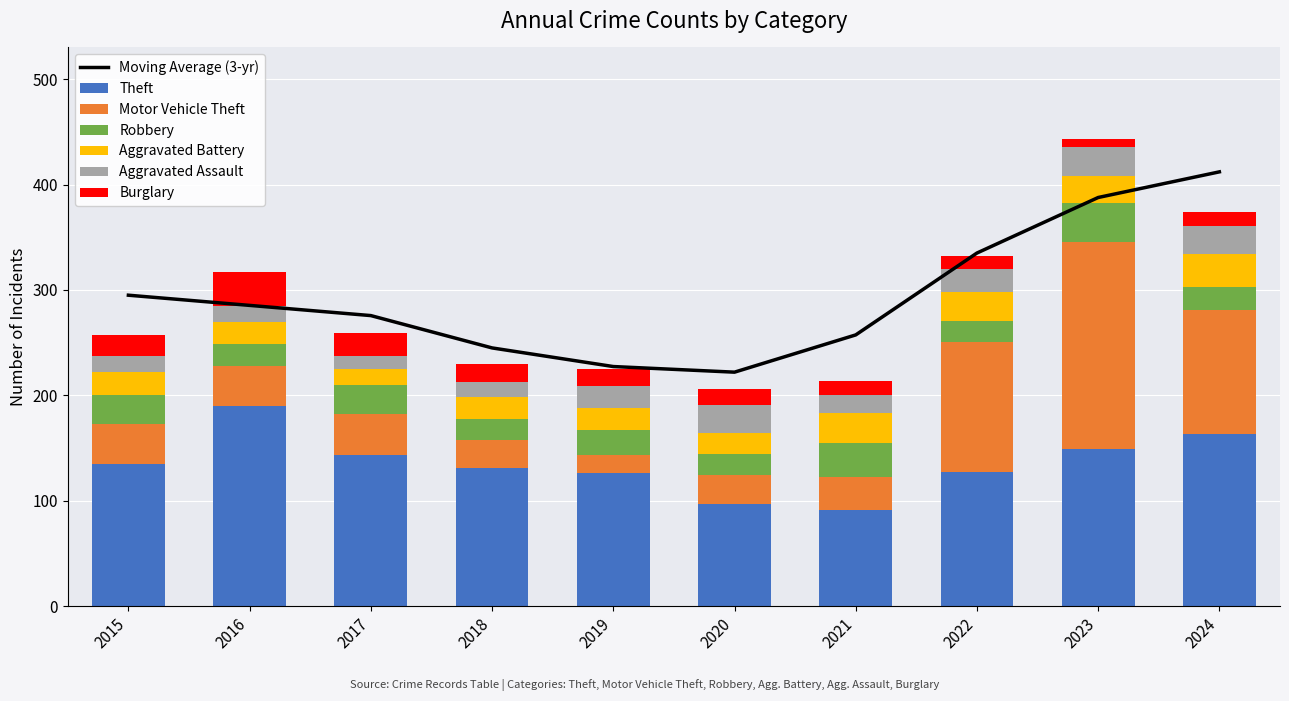

Is the value of Aggravated Assault at 2017 greater than the value of Robbery at 2022?

No